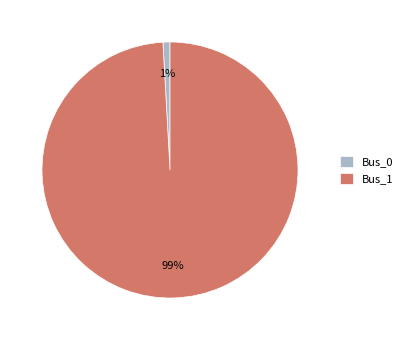

To the nearest percent, what percentage of the pie is Bus_1?

99%